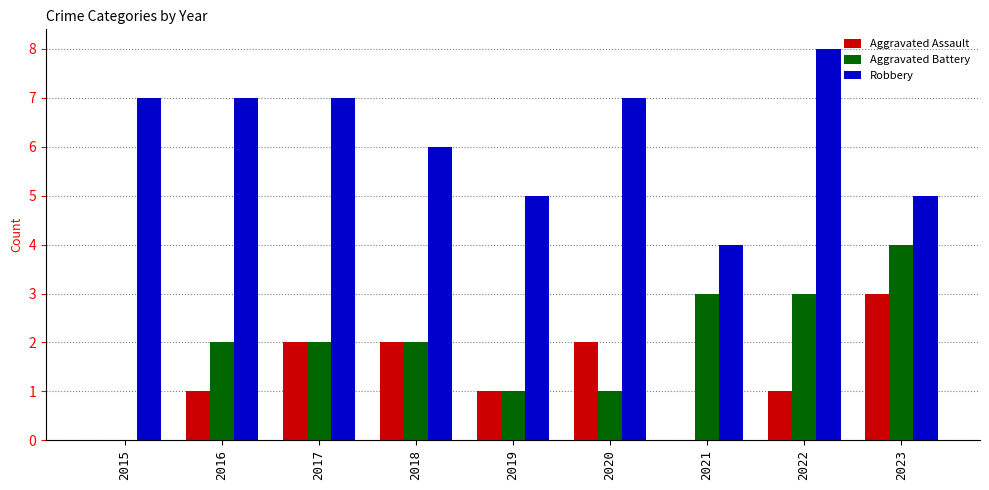

How many positive values does the Aggravated Battery series have?

8